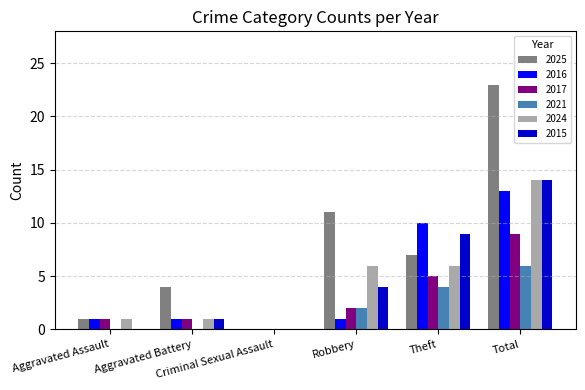

Which series has the largest range (max minus min)?

2025